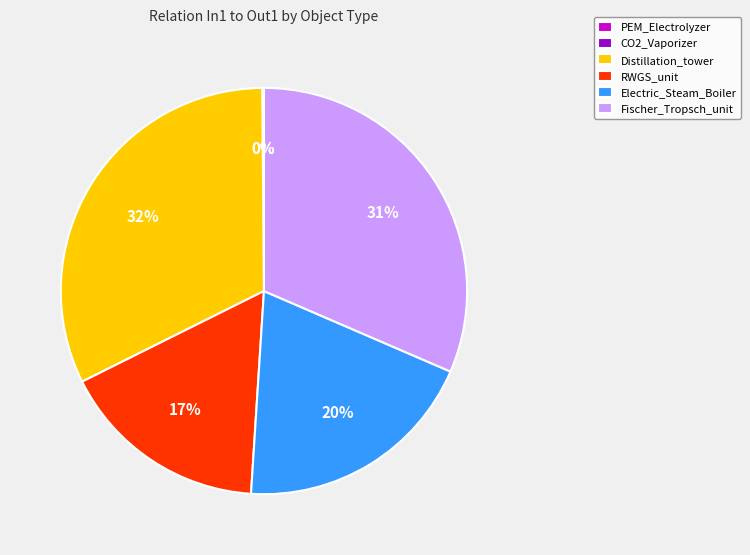

Is there a majority slice in this chart?

No